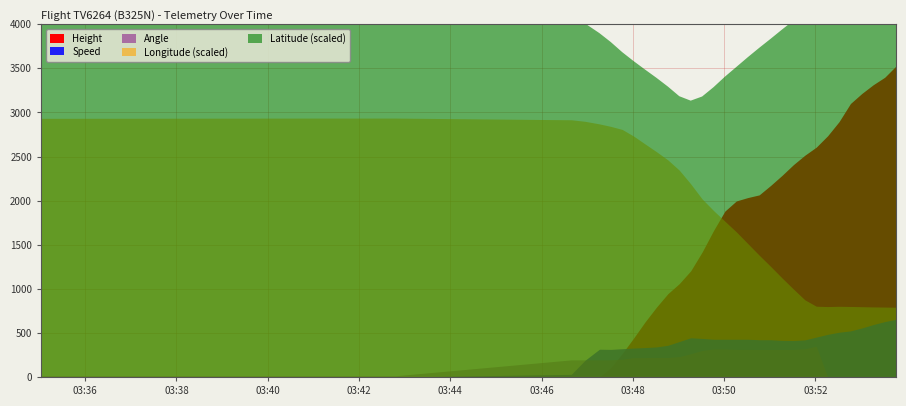

How many data points in Height are less than 1059?

20